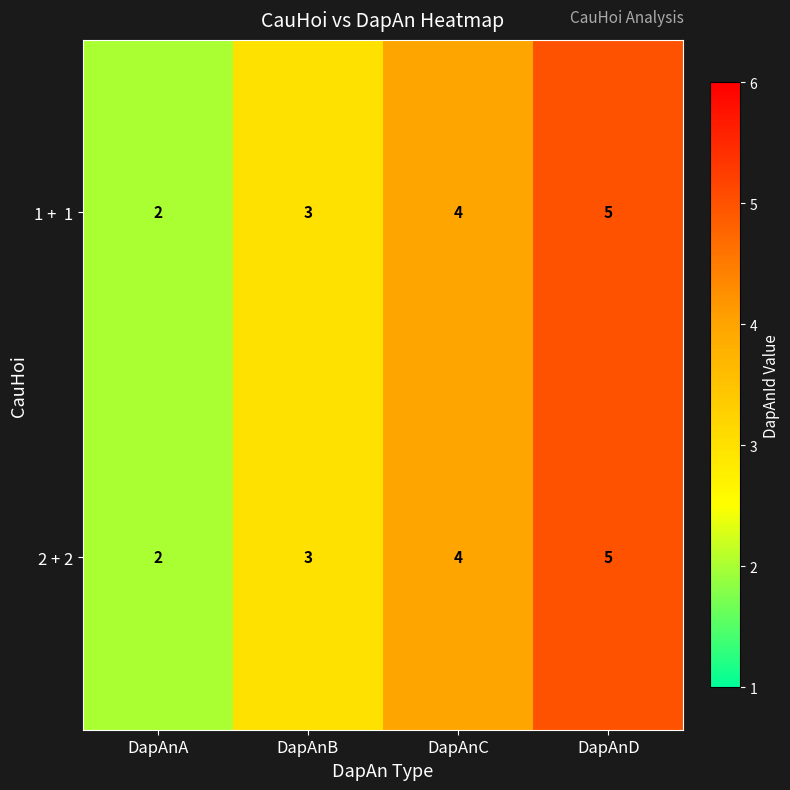

Which category has the lowest value across all series?

DapAnA